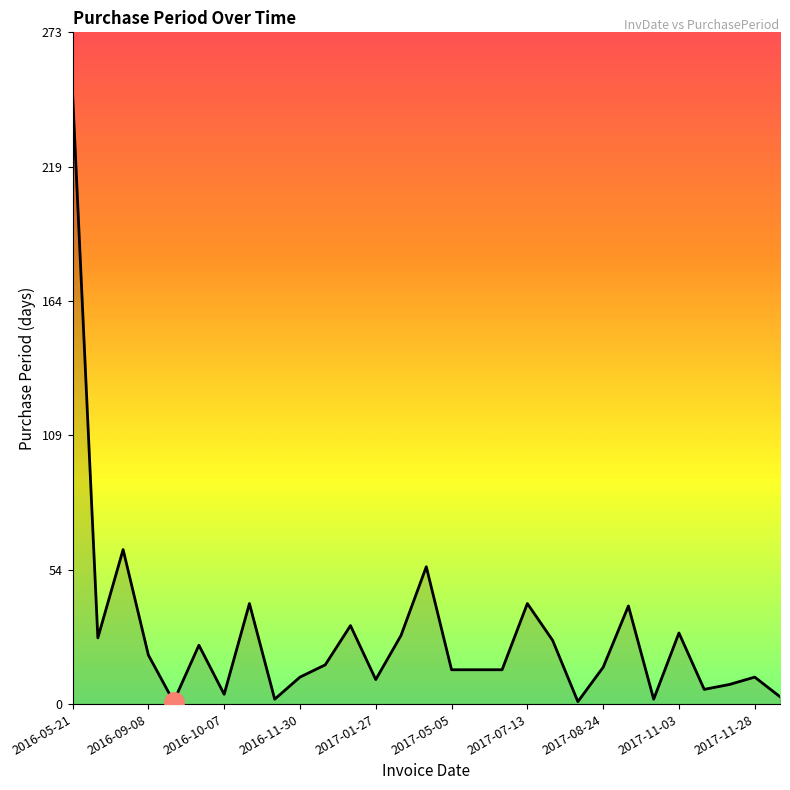

What is the maximum value shown in the chart?

249